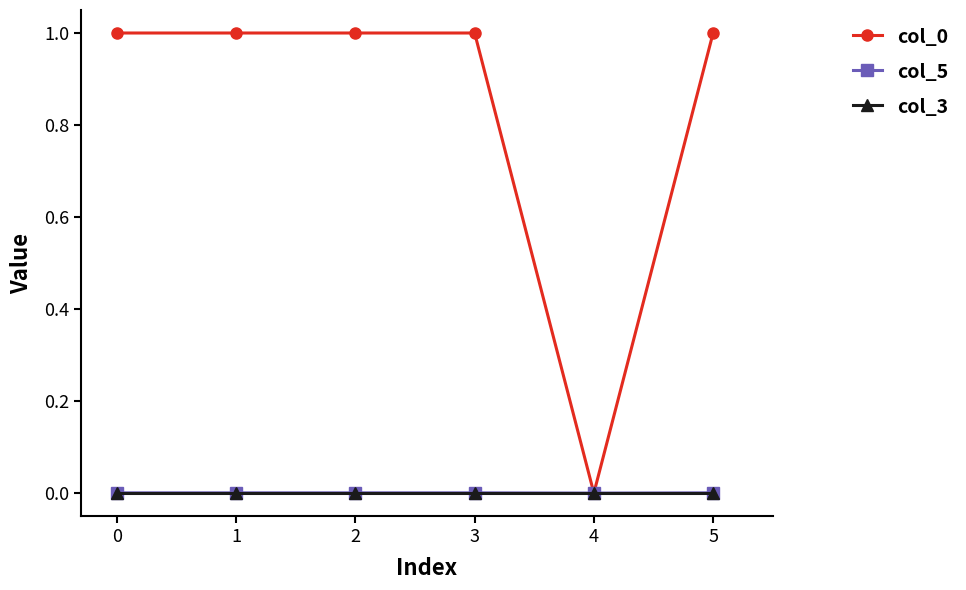

Is the value of col_3 at 3 greater than the value of col_0 at 1?

No